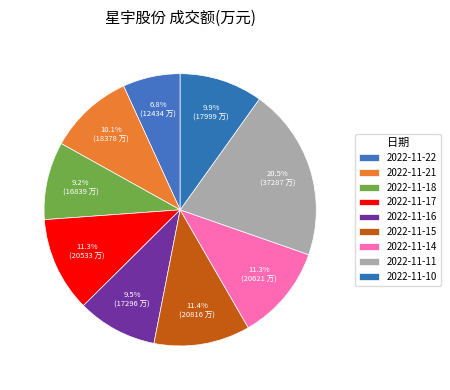

Does 2022-11-17 account for over 50% of the chart?

No